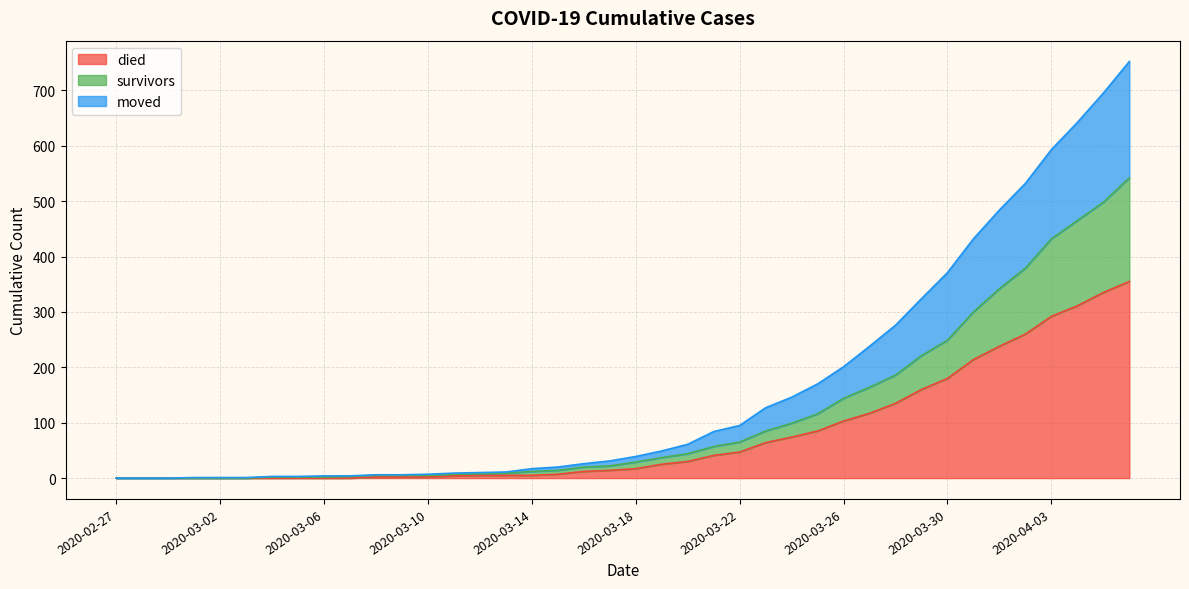

The survivors series shows 0 at 2020-03-02. True or false?

True